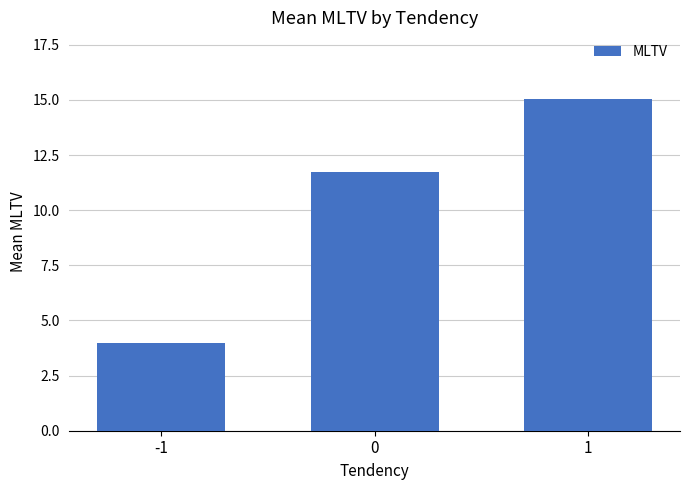

What is the value of the 1st bar from the left?

4.0